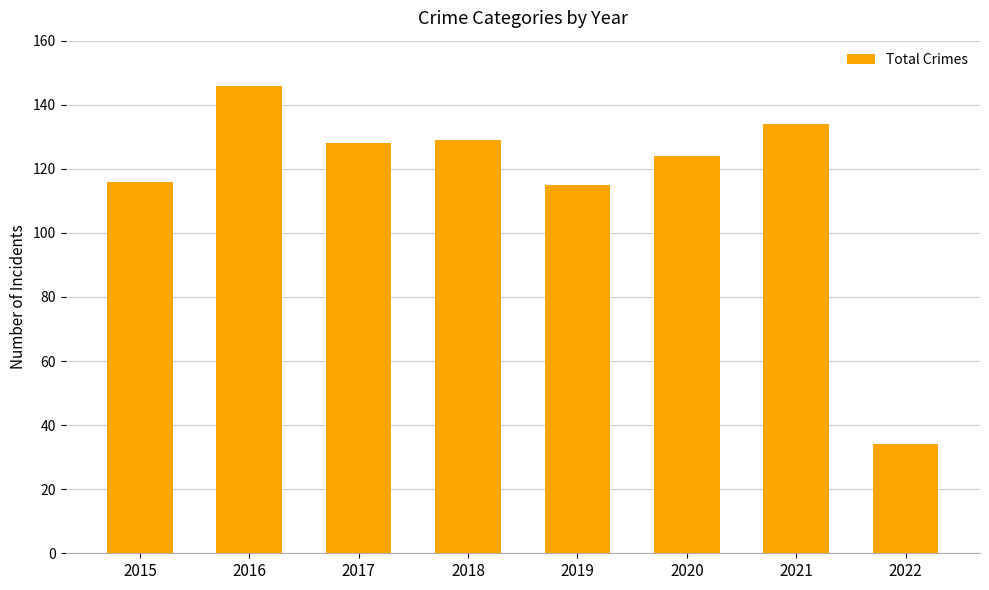

The chart shows a value of 129 at 2018. True or false?

True